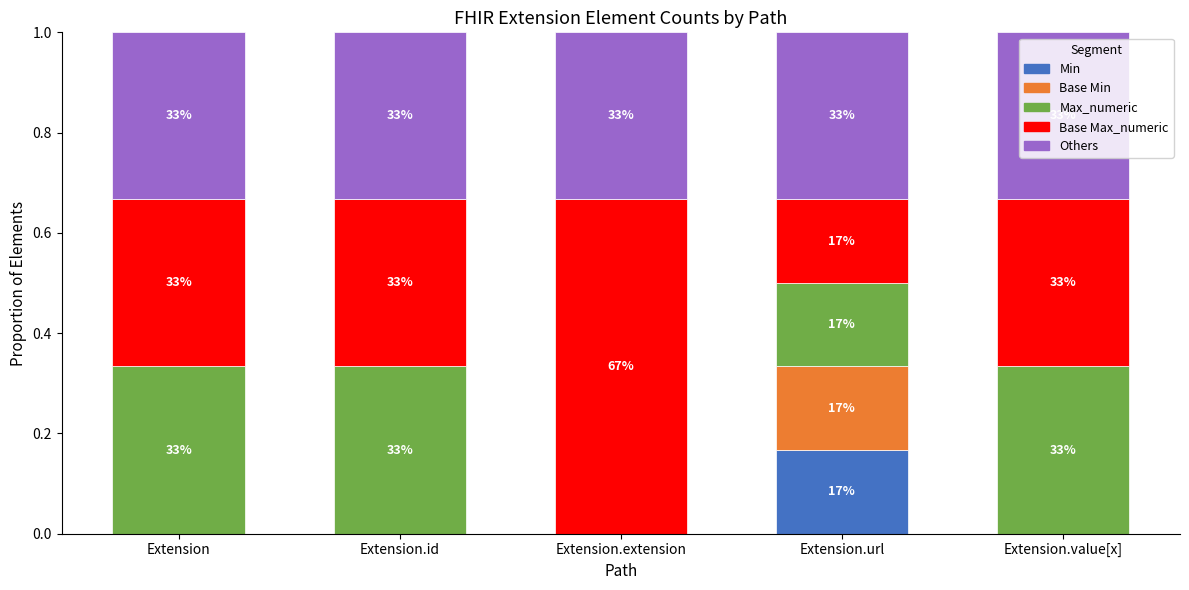

What are all the series names shown in the legend?

Min, Base Min, Max_numeric, Base Max_numeric, Others